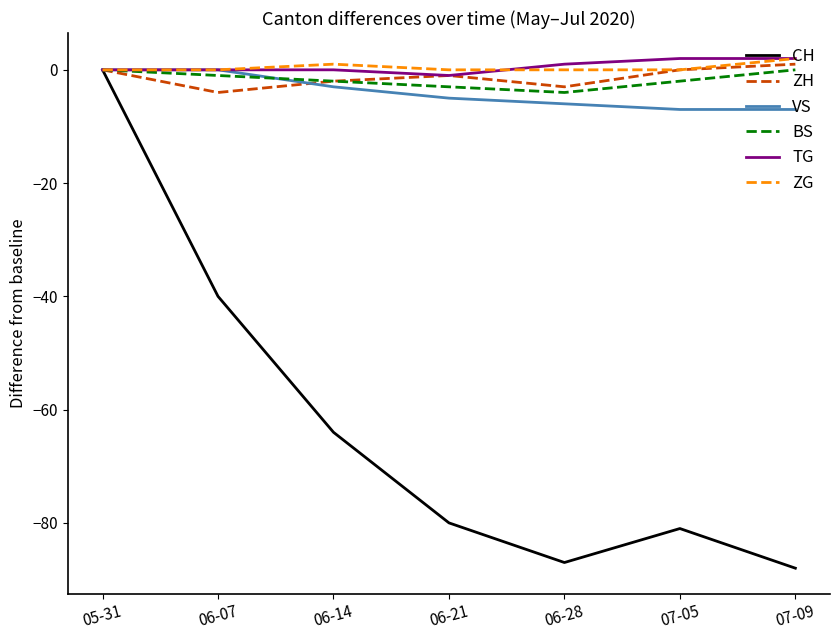

What is the difference between the maximum and minimum values in the ZG series?

2